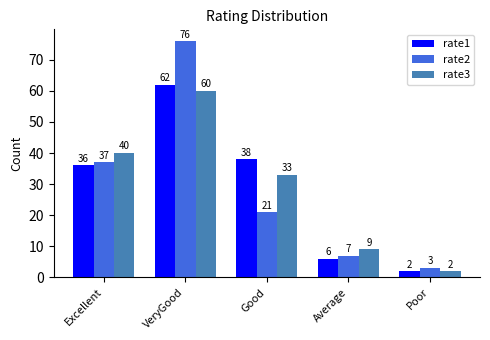

What is the label of the 4th bar from the left?

Average